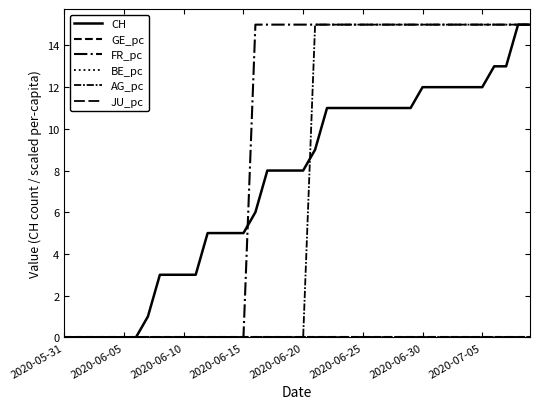

Does the chart have visible grid lines?

No